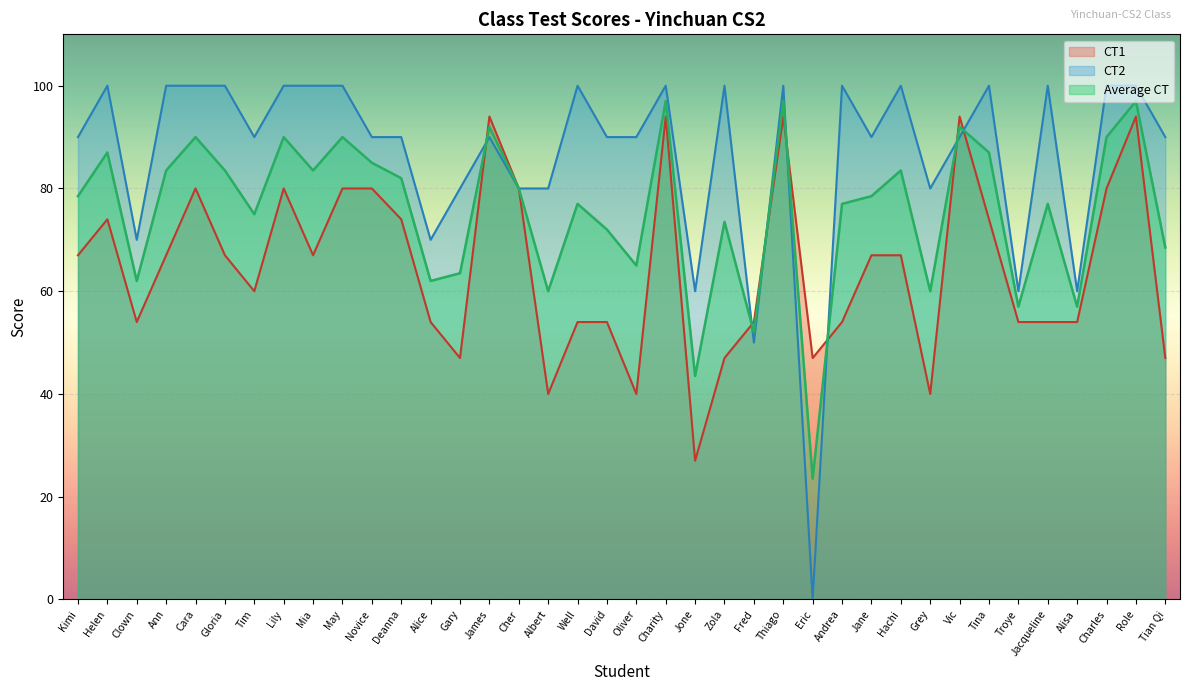

What position from the right is Troye?

6